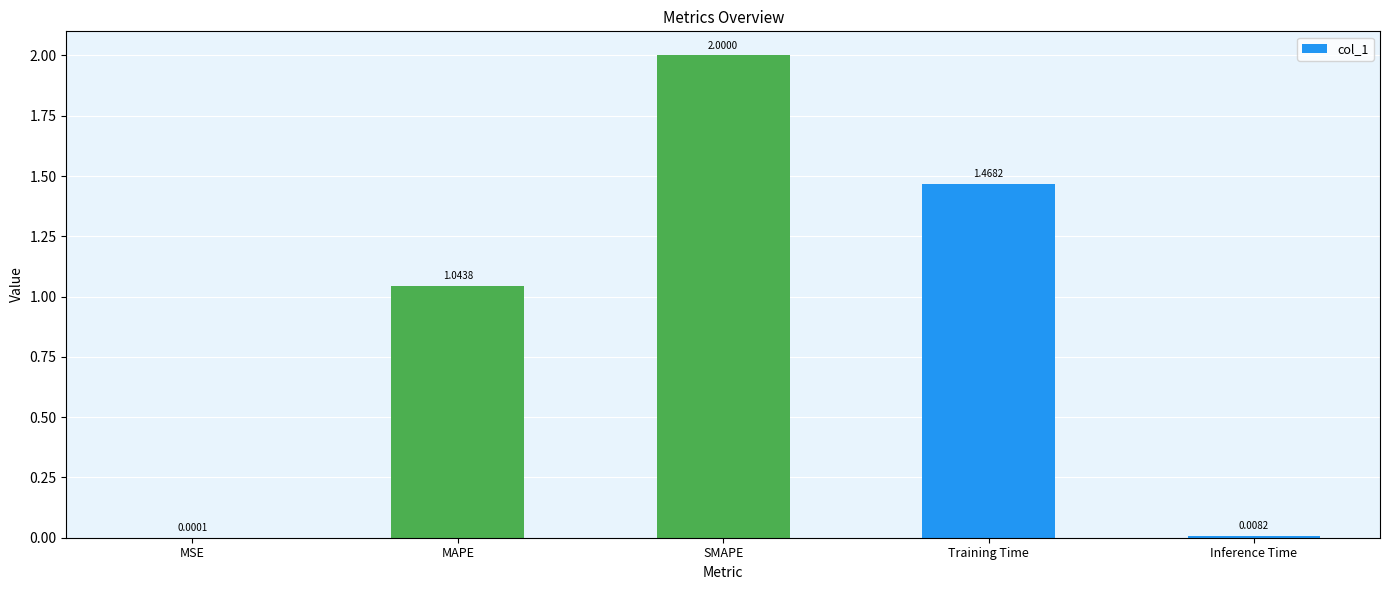

Between MAPE and SMAPE, which is larger?

SMAPE